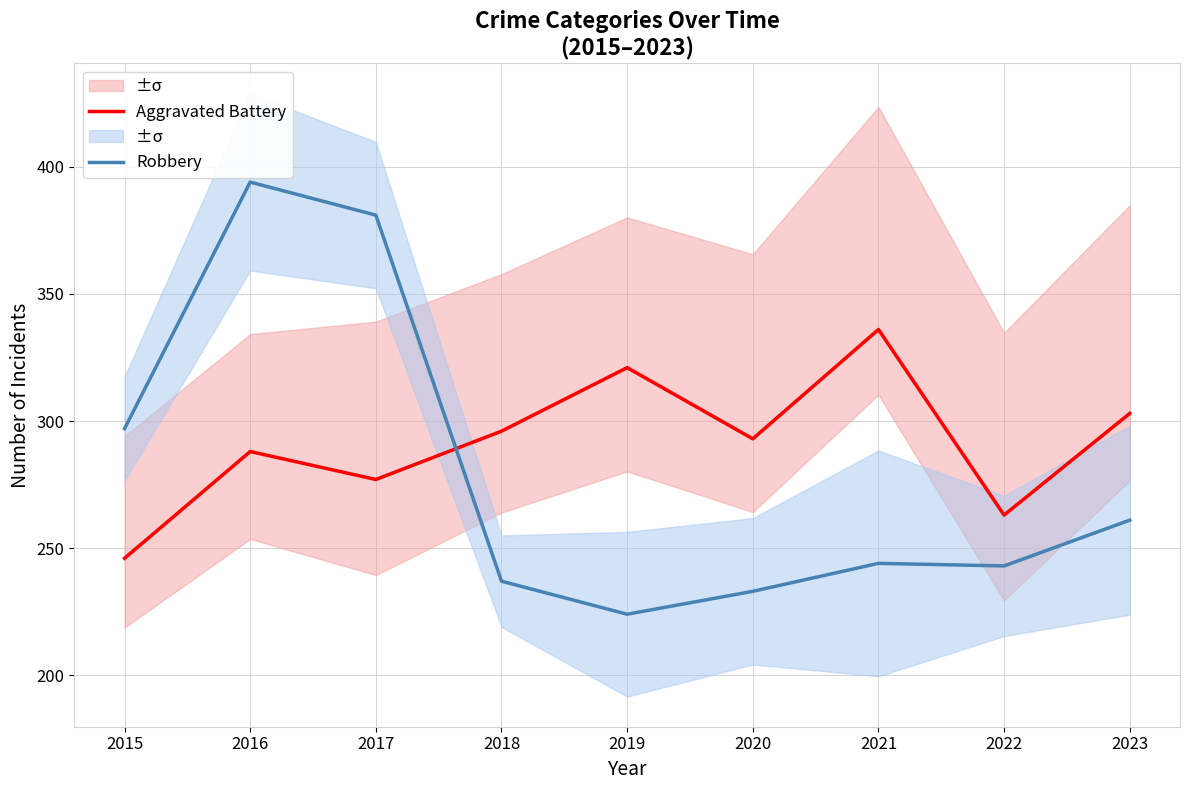

Where do Aggravated Battery and Robbery first cross each other?

2017 and 2018